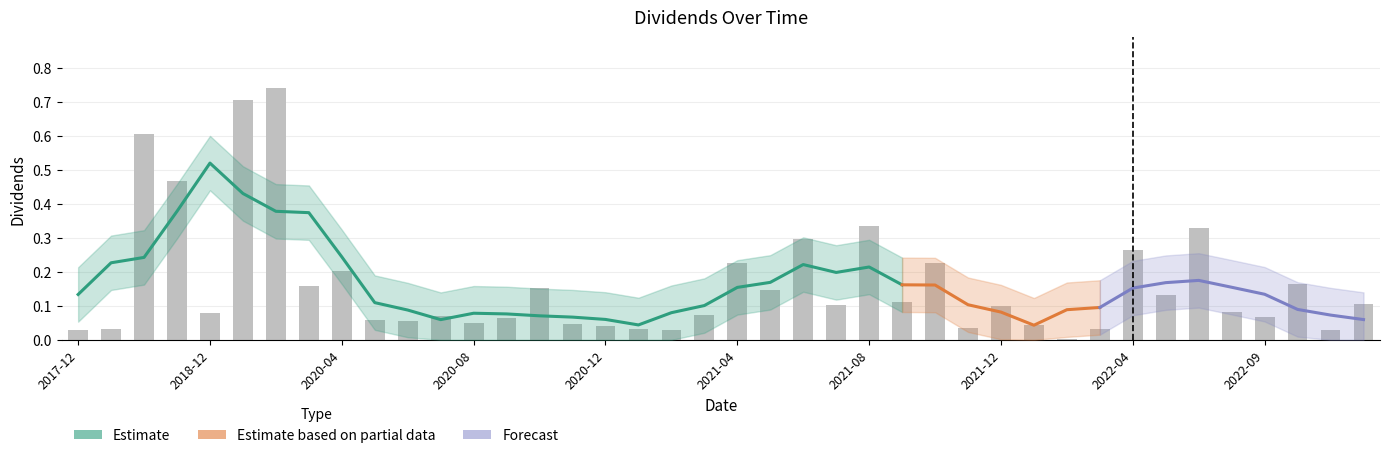

What is the maximum value shown in the chart?

0.7